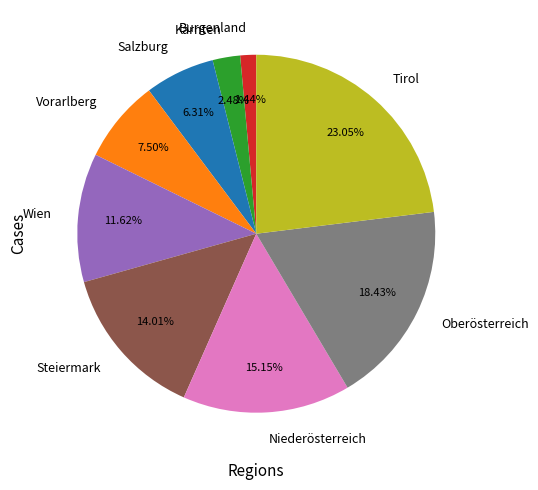

Which slice is the largest?

Tirol